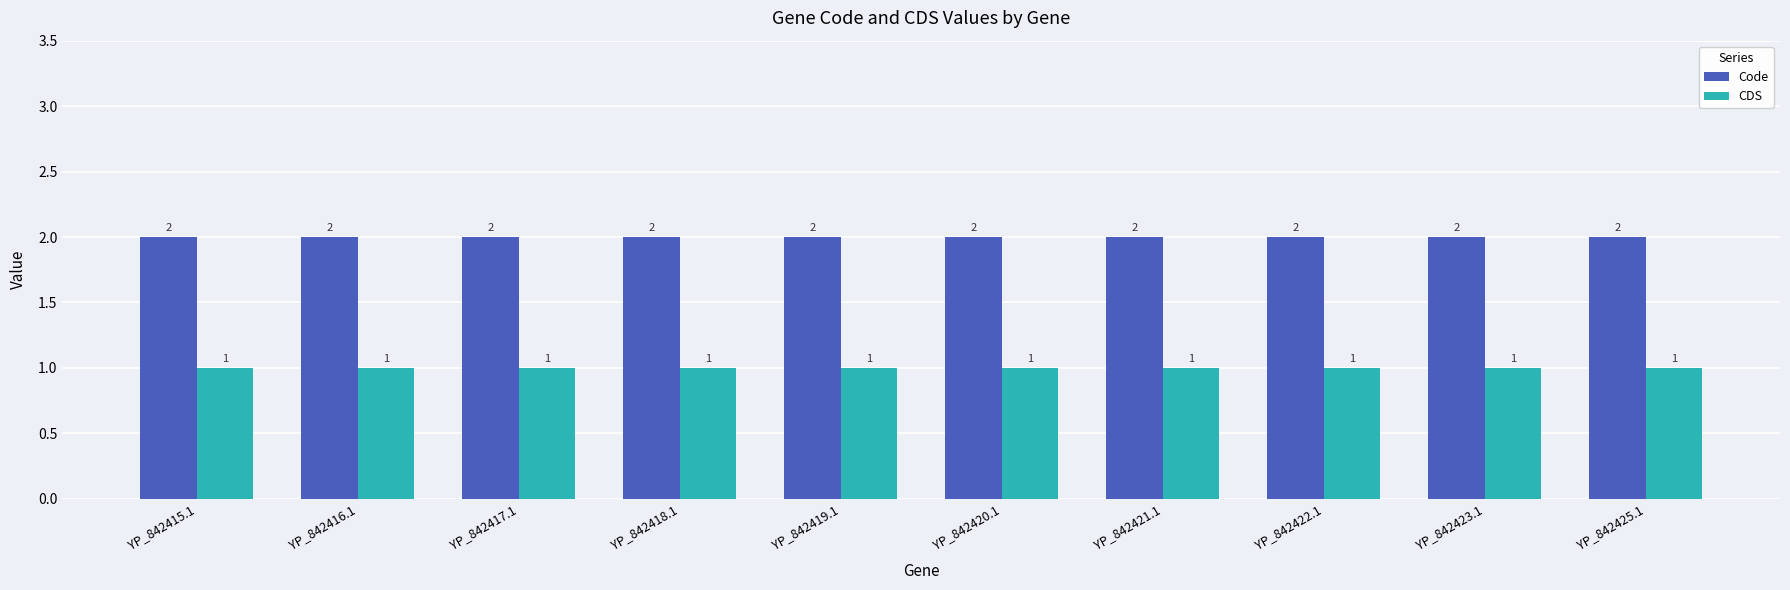

True or false: CDS has a value of 1 at YP_842417.1.

True